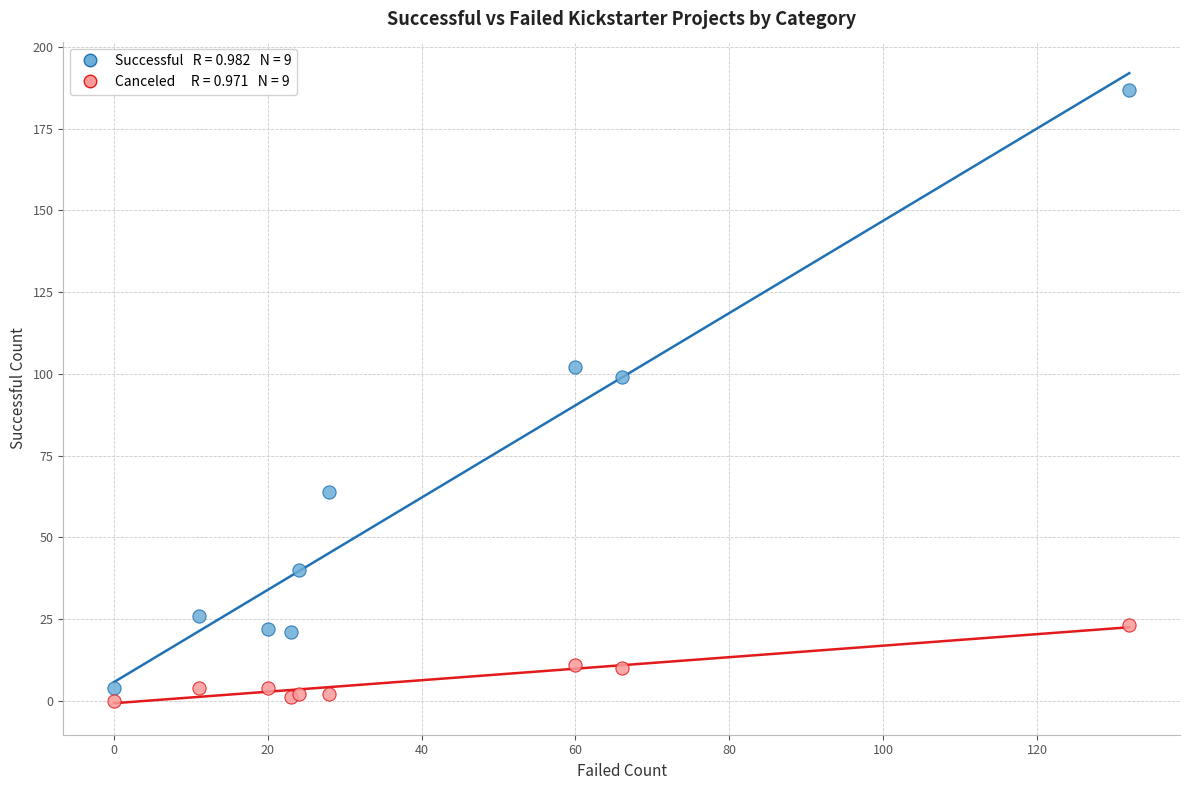

Across all series, what Y value is closest to 93?

99